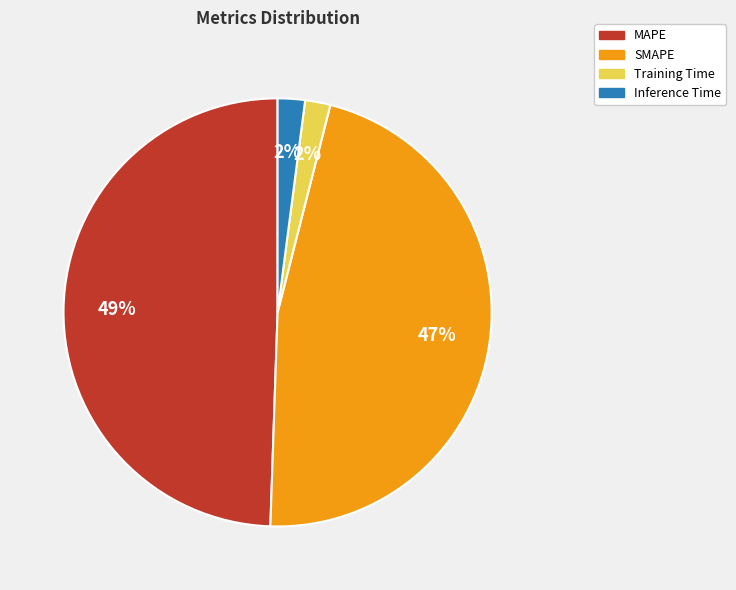

Which slice is the largest?

MAPE